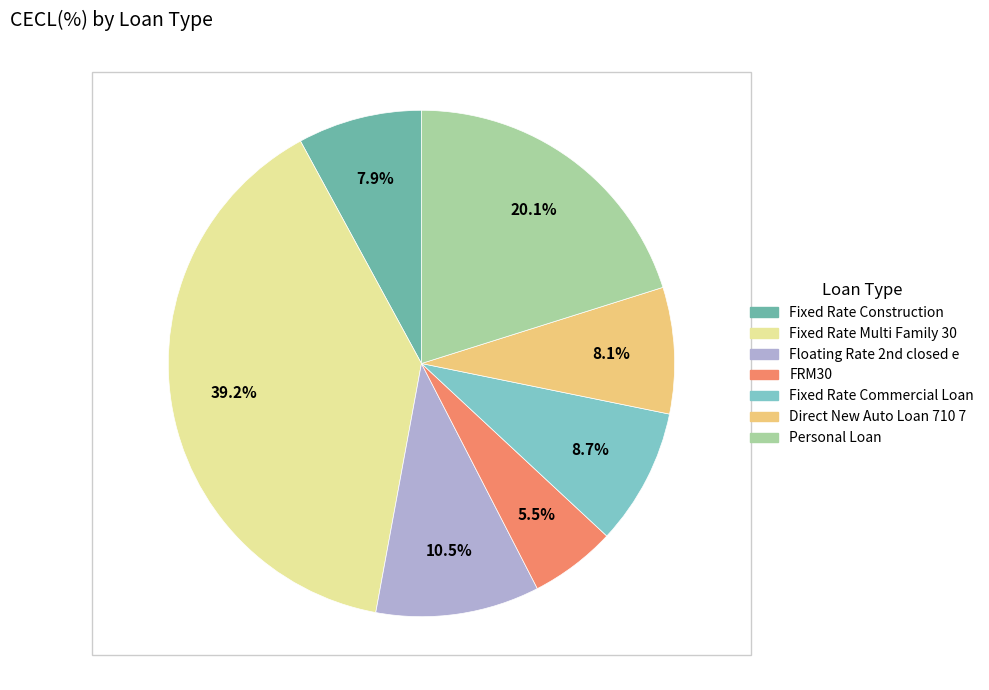

How many slices are in this pie chart?

7